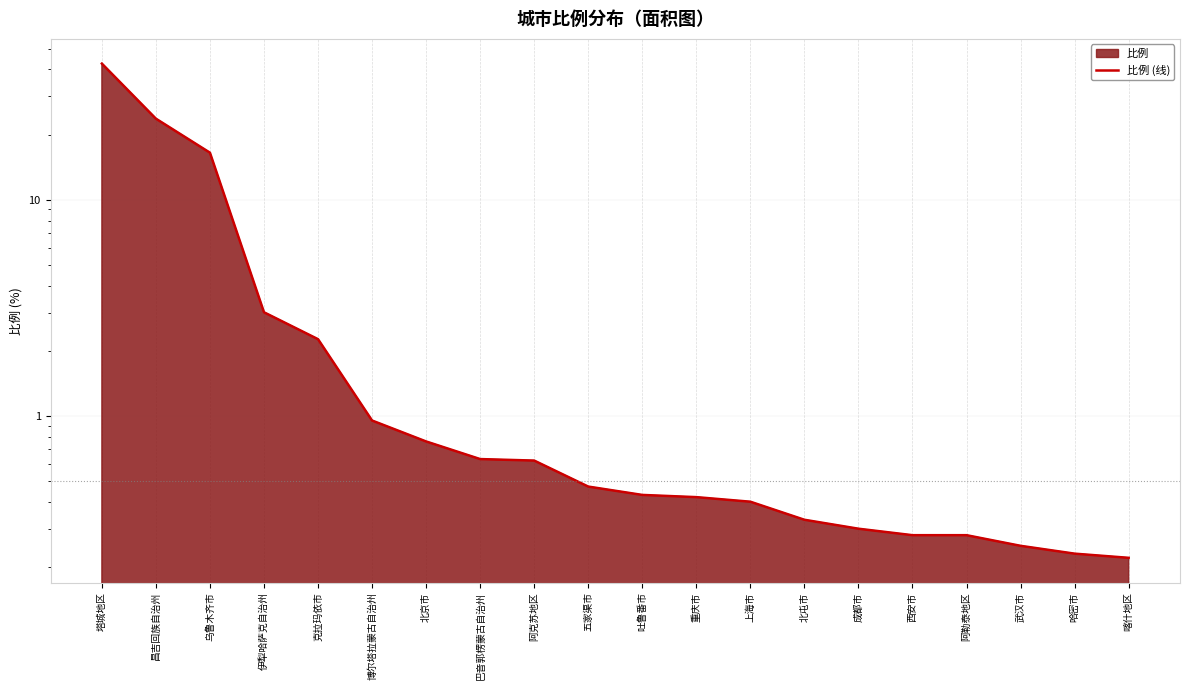

Which category has the lowest value across all series?

喀什地区